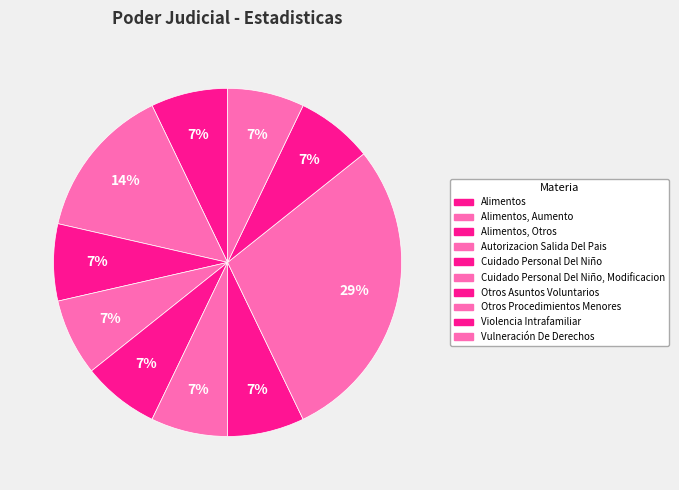

To the nearest percent, what percentage of the pie is Otros Procedimientos Menores?

29%